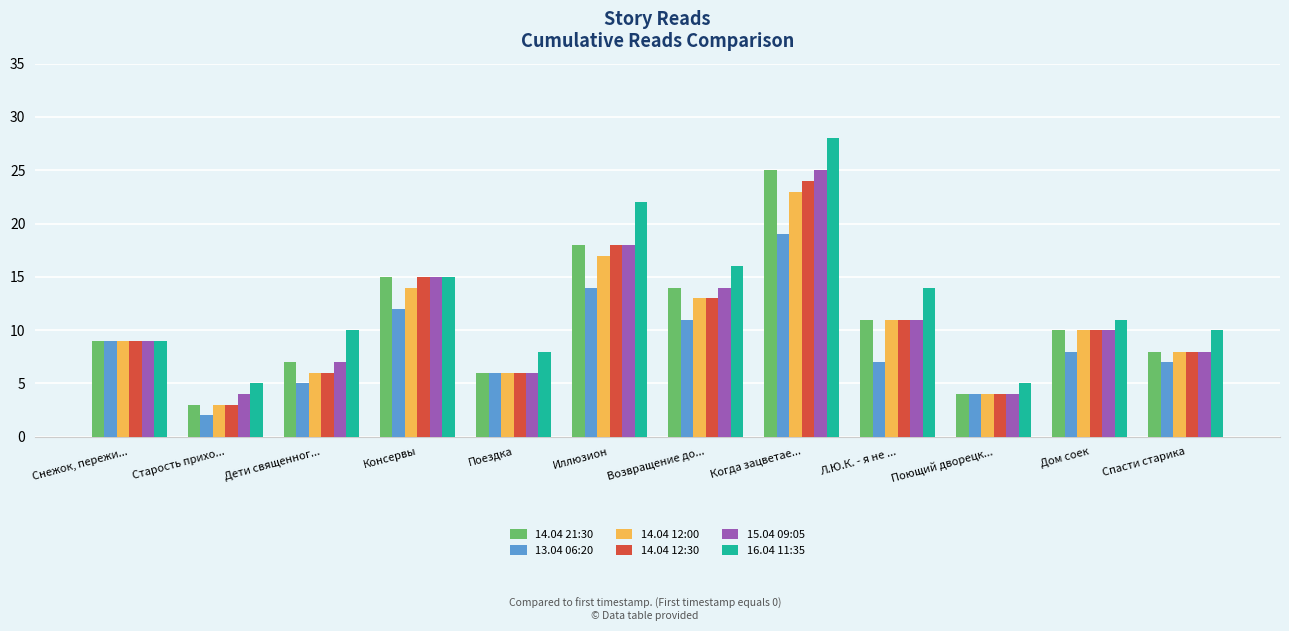

Does the chart contain stacked bars?

No